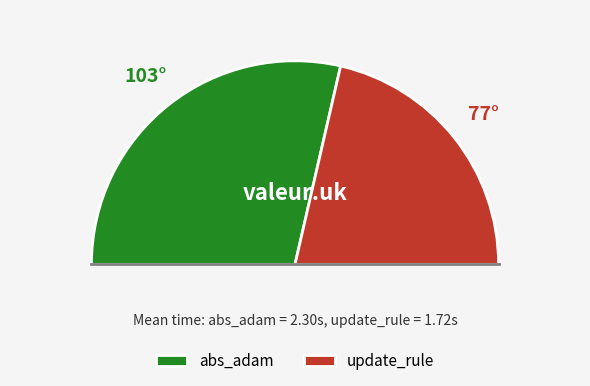

Rank the categories by value from lowest to highest.

update_rule, abs_adam